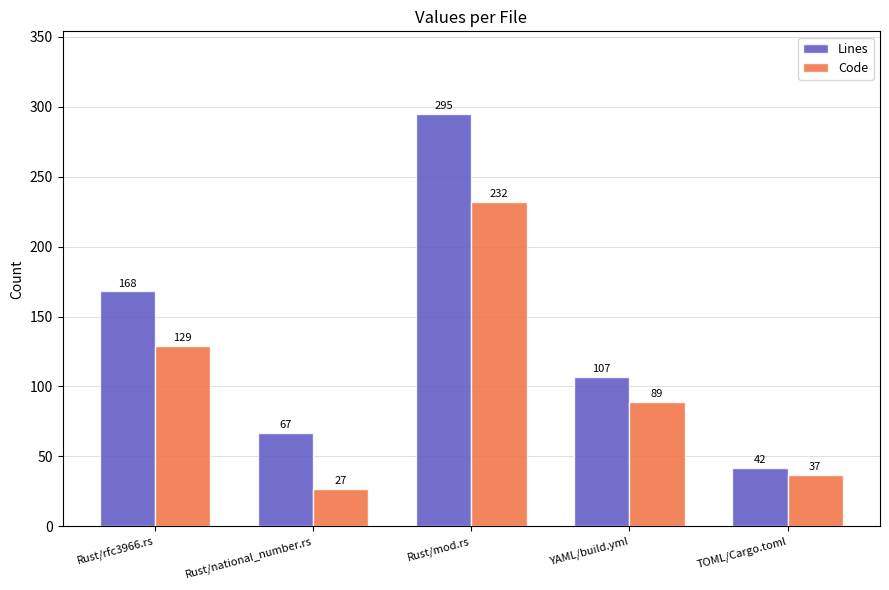

Between Rust/national_number.rs and TOML/Cargo.toml, which series saw the biggest shift?

Lines